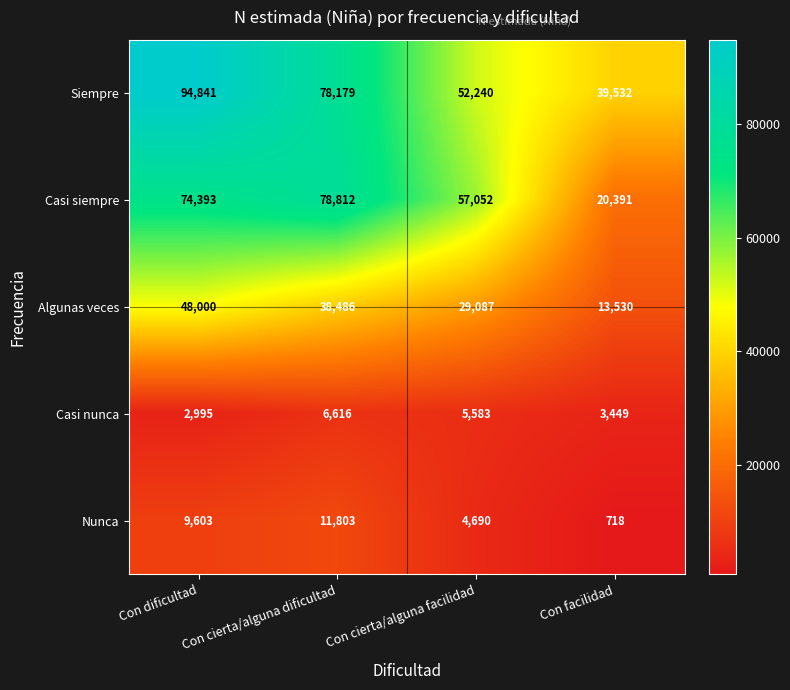

Count the Nunca values in the range 4690 to 11803.

3